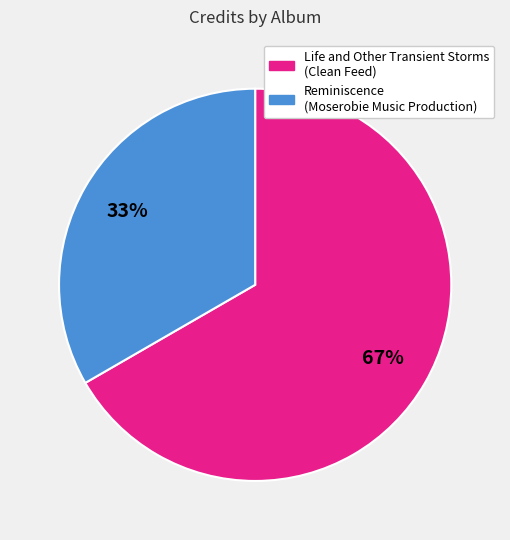

What is the ratio of the value at Reminiscence (Moserobie Music Production) to the value at Life and Other Transient Storms (Clean Feed)?

0.5